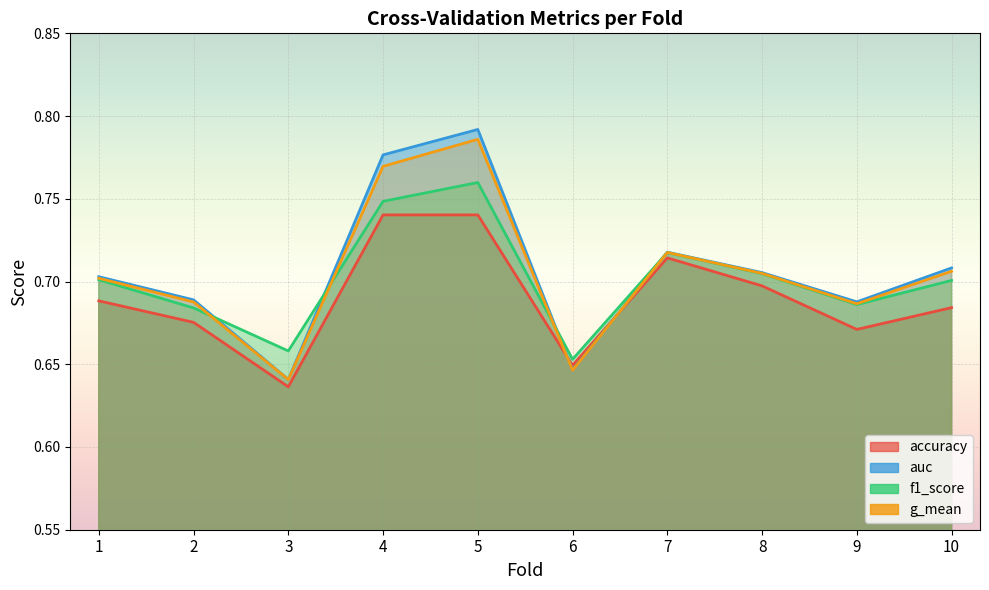

At 6, list the series in order from smallest to largest.

g_mean, auc, accuracy, f1_score